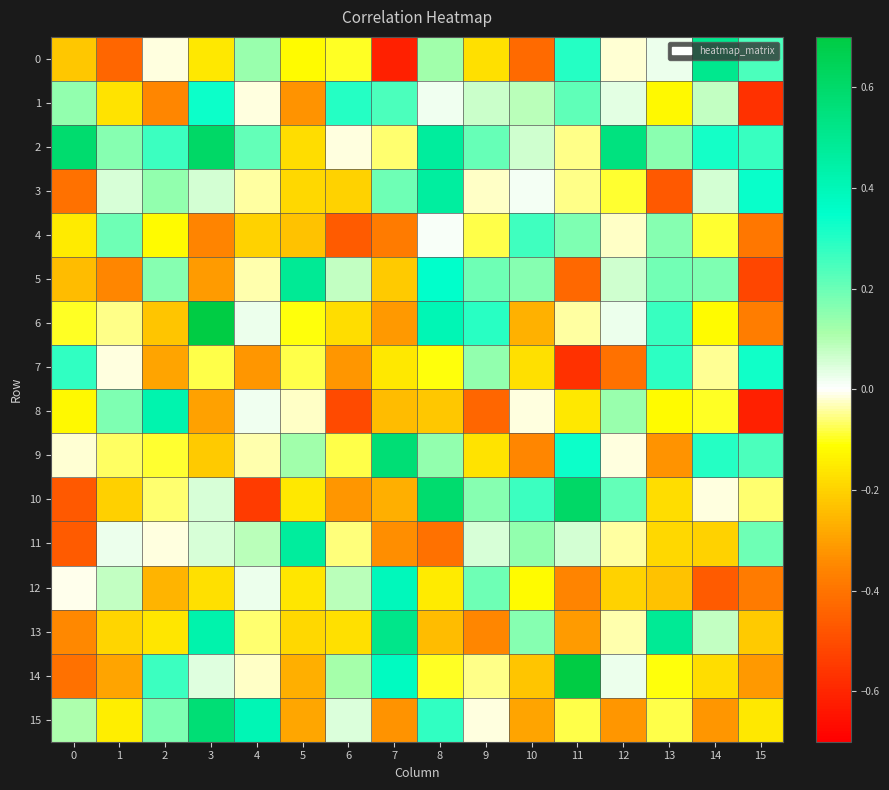

Reading left to right, extract all data points from this chart.

0: 0=-0.2	1=-0.4	2=-0.0	3=-0.2	4=0.1	5=-0.1	6=-0.1	7=-0.6	8=0.1	9=-0.2	10=-0.4	11=0.3	12=-0.0	13=0.0	14=0.5	15=0.2
1: 0=0.1	1=-0.2	2=-0.4	3=0.3	4=-0.0	5=-0.3	6=0.3	7=0.2	8=0.0	9=0.1	10=0.1	11=0.2	12=0.0	13=-0.1	14=0.1	15=-0.6
2: 0=0.6	1=0.2	2=0.3	3=0.6	4=0.2	5=-0.2	6=-0.0	7=-0.1	8=0.5	9=0.2	10=0.1	11=-0.1	12=0.5	13=0.2	14=0.3	15=0.3
3: 0=-0.4	1=0.1	2=0.1	3=0.1	4=-0.0	5=-0.2	6=-0.2	7=0.2	8=0.5	9=-0.0	10=0.0	11=-0.1	12=-0.1	13=-0.5	14=0.1	15=0.3
4: 0=-0.1	1=0.2	2=-0.1	3=-0.4	4=-0.2	5=-0.2	6=-0.5	7=-0.4	8=0.0	9=-0.1	10=0.3	11=0.2	12=-0.0	13=0.2	14=-0.1	15=-0.4
5: 0=-0.2	1=-0.4	2=0.2	3=-0.3	4=-0.0	5=0.5	6=0.1	7=-0.2	8=0.3	9=0.2	10=0.2	11=-0.4	12=0.1	13=0.2	14=0.2	15=-0.5
6: 0=-0.1	1=-0.0	2=-0.2	3=0.7	4=0.0	5=-0.1	6=-0.2	7=-0.3	8=0.4	9=0.3	10=-0.3	11=-0.0	12=0.0	13=0.3	14=-0.1	15=-0.4
7: 0=0.3	1=-0.0	2=-0.3	3=-0.1	4=-0.3	5=-0.1	6=-0.3	7=-0.2	8=-0.1	9=0.1	10=-0.2	11=-0.6	12=-0.4	13=0.3	14=-0.0	15=0.3
8: 0=-0.1	1=0.2	2=0.4	3=-0.3	4=0.0	5=-0.0	6=-0.5	7=-0.2	8=-0.2	9=-0.4	10=-0.0	11=-0.2	12=0.1	13=-0.1	14=-0.1	15=-0.6
9: 0=-0.0	1=-0.1	2=-0.1	3=-0.2	4=-0.0	5=0.1	6=-0.1	7=0.6	8=0.1	9=-0.2	10=-0.4	11=0.3	12=-0.0	13=-0.3	14=0.3	15=0.2
10: 0=-0.5	1=-0.2	2=-0.1	3=0.1	4=-0.5	5=-0.2	6=-0.3	7=-0.3	8=0.6	9=0.2	10=0.3	11=0.6	12=0.2	13=-0.2	14=-0.0	15=-0.1
11: 0=-0.5	1=0.0	2=-0.0	3=0.1	4=0.1	5=0.5	6=-0.1	7=-0.3	8=-0.4	9=0.1	10=0.1	11=0.1	12=-0.0	13=-0.2	14=-0.2	15=0.2
12: 0=-0.0	1=0.1	2=-0.3	3=-0.2	4=0.0	5=-0.2	6=0.1	7=0.4	8=-0.1	9=0.2	10=-0.1	11=-0.4	12=-0.2	13=-0.2	14=-0.5	15=-0.4
13: 0=-0.3	1=-0.2	2=-0.2	3=0.4	4=-0.1	5=-0.2	6=-0.2	7=0.5	8=-0.2	9=-0.4	10=0.2	11=-0.3	12=-0.0	13=0.5	14=0.1	15=-0.2
14: 0=-0.4	1=-0.3	2=0.3	3=0.0	4=-0.0	5=-0.3	6=0.1	7=0.4	8=-0.1	9=-0.0	10=-0.2	11=0.7	12=0.0	13=-0.1	14=-0.2	15=-0.3
15: 0=0.1	1=-0.1	2=0.2	3=0.6	4=0.4	5=-0.3	6=0.0	7=-0.3	8=0.3	9=-0.0	10=-0.3	11=-0.1	12=-0.3	13=-0.1	14=-0.3	15=-0.2